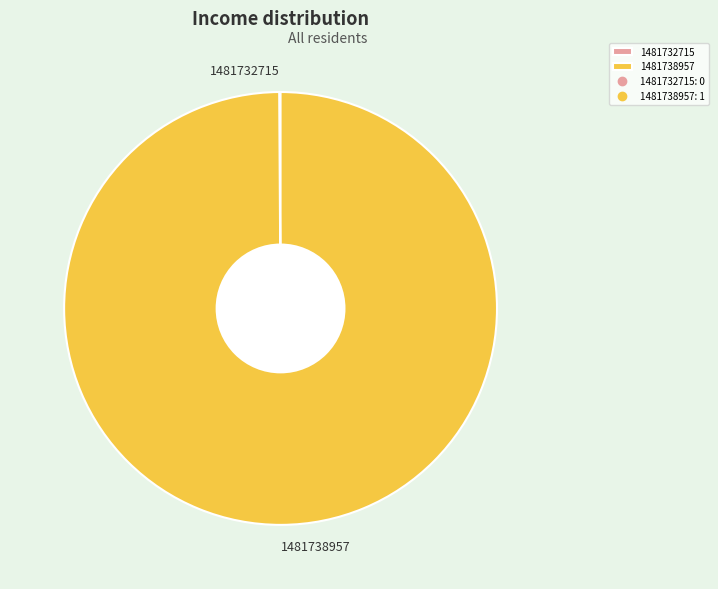

True or false: 1481738957 accounts for 85% of the total.

False